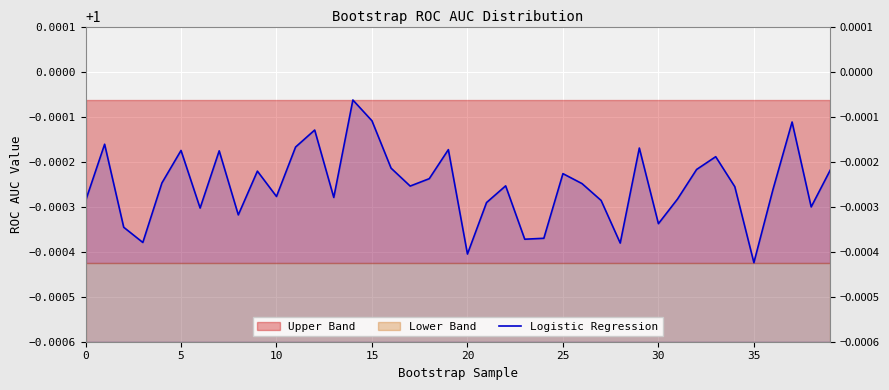

Which category has the lowest value across all series?

35